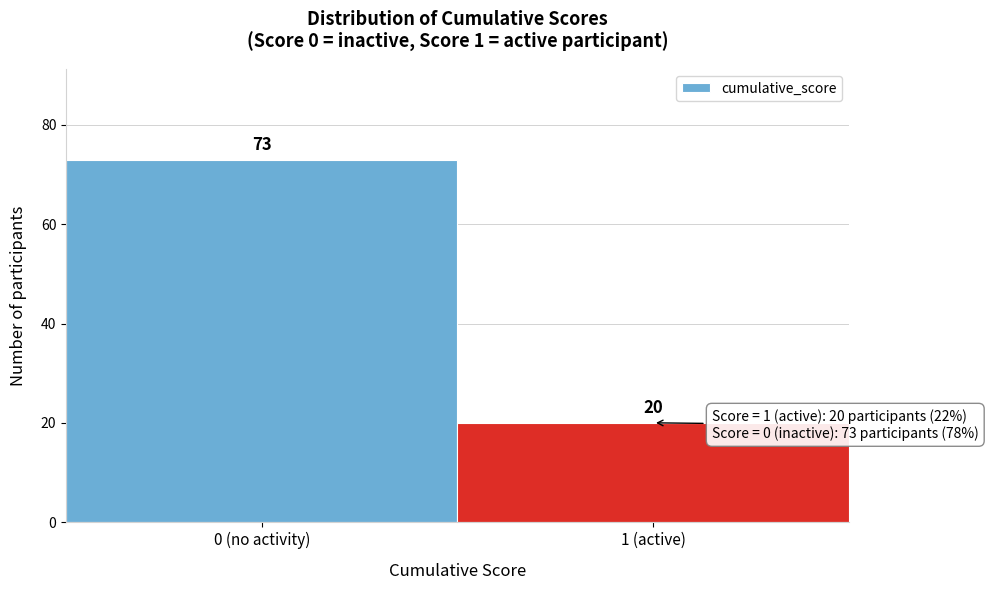

Reading left to right, transcribe all the data shown in this chart.

0 (no activity)=73	1 (active)=20